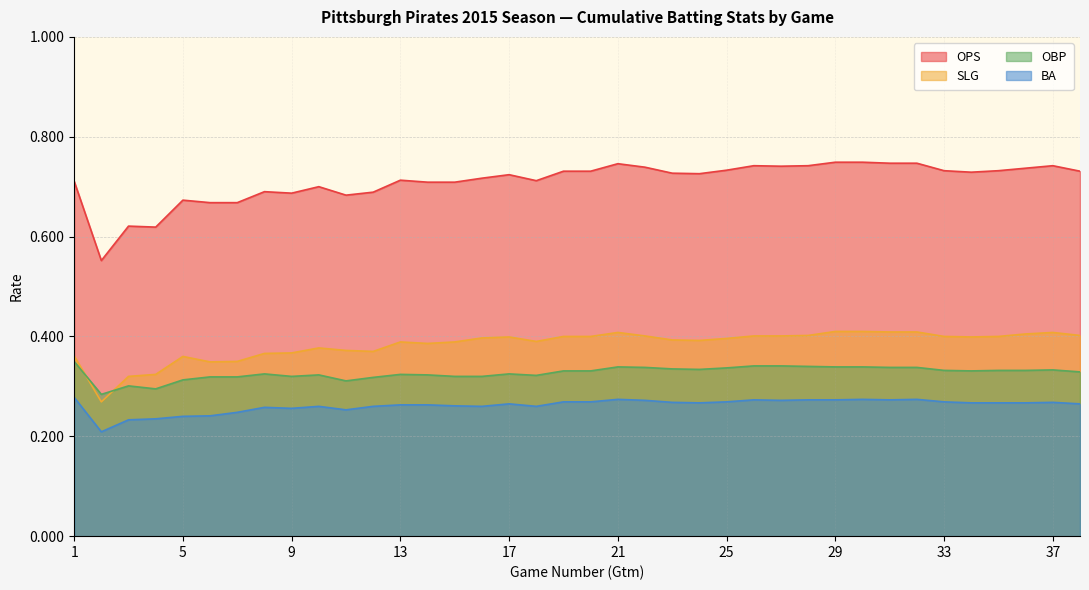

True or false: SLG and OBP cross at least once.

True